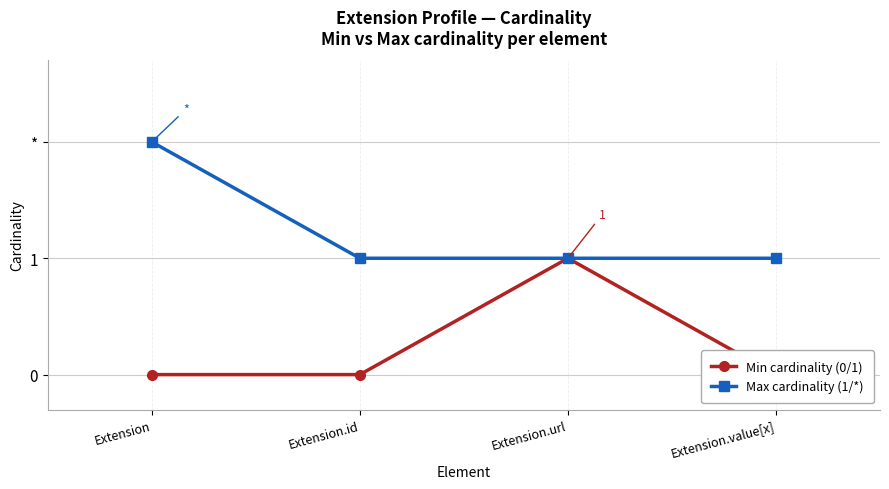

Rank the series at Extension.id from lowest to highest value.

Min cardinality (0/1), Max cardinality (1/*)